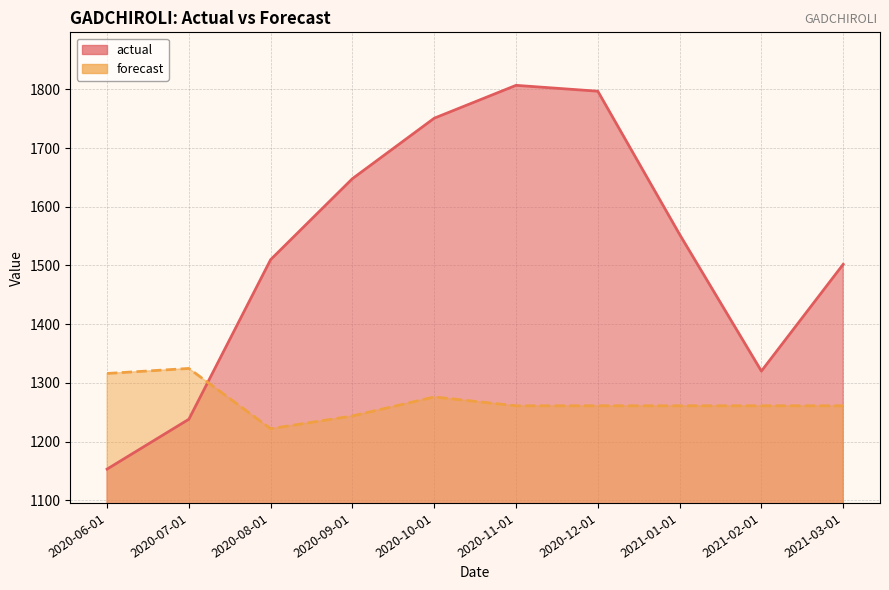

How many times do actual and forecast cross each other?

1